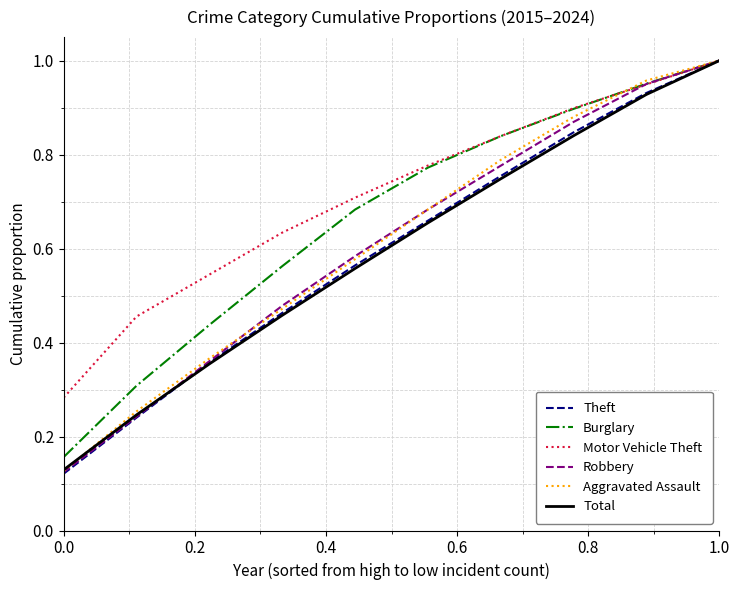

Which series has the widest spread of values?

Theft